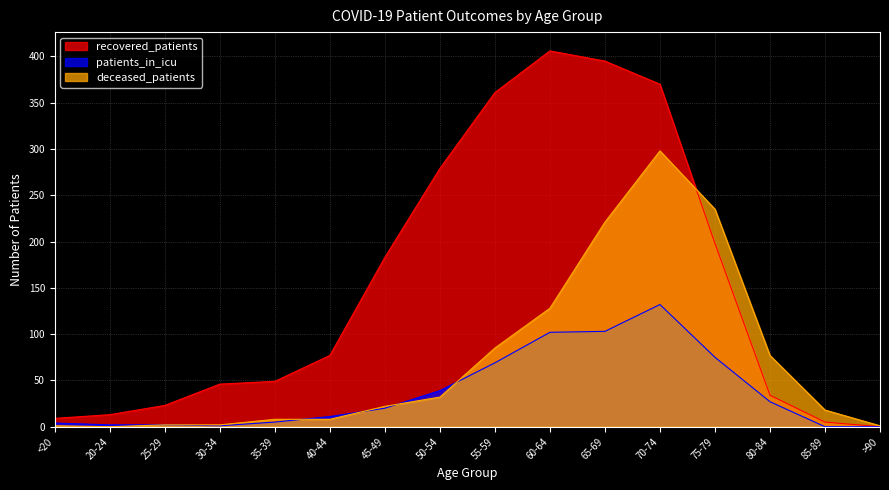

Does the chart display data point markers on the line(s)?

No